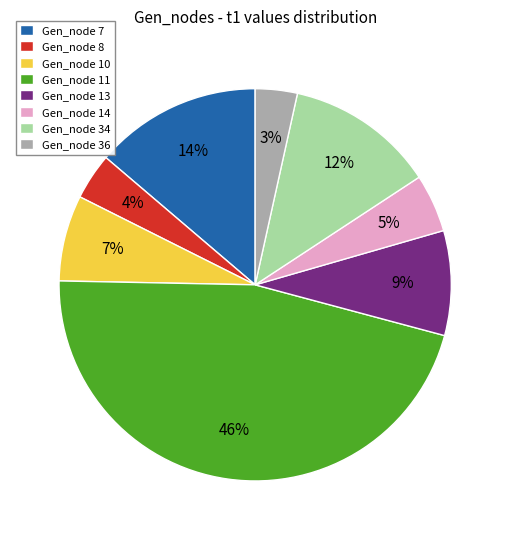

Is there any slice that represents more than half of the pie?

No